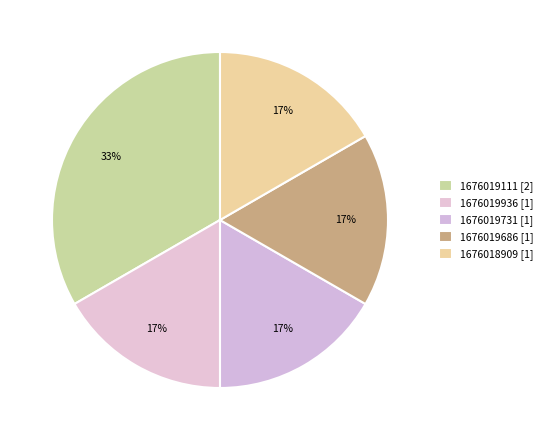

How many slices are in this pie chart?

5